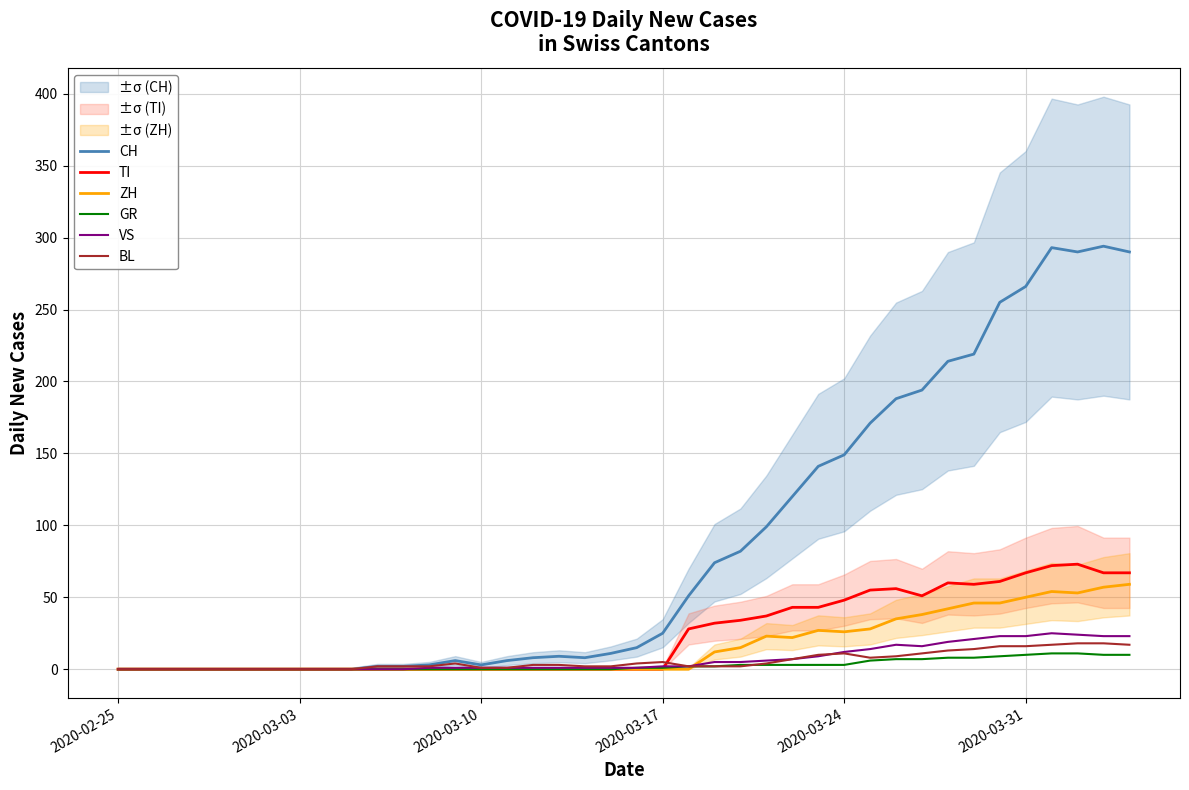

How many values in the BL series are below 3?

20